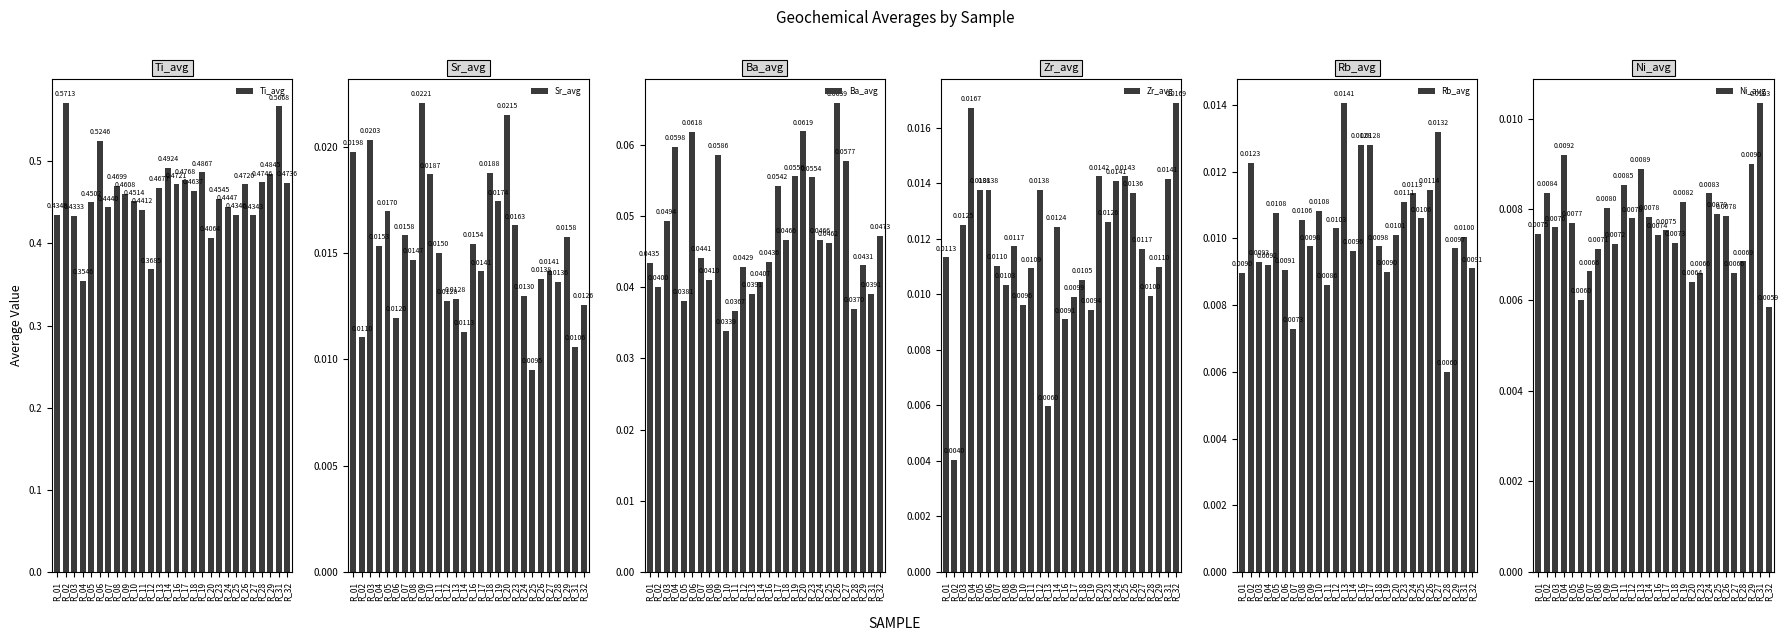

Reading left to right, extract all data points from this chart.

Ti_avg: 0.4	0.6	0.4	0.4	0.5	0.5	0.4	0.5	0.5	0.5	0.4	0.4	0.5	0.5	0.5	0.5	0.5	0.5	0.4	0.5	0.4	0.4	0.5	0.4	0.5	0.5	0.6	0.5
Sr_avg: 0.0	0.0	0.0	0.0	0.0	0.0	0.0	0.0	0.0	0.0	0.0	0.0	0.0	0.0	0.0	0.0	0.0	0.0	0.0	0.0	0.0	0.0	0.0	0.0	0.0	0.0	0.0	0.0
Ba_avg: 0.0	0.0	0.0	0.1	0.0	0.1	0.0	0.0	0.1	0.0	0.0	0.0	0.0	0.0	0.0	0.1	0.0	0.1	0.1	0.1	0.0	0.0	0.1	0.1	0.0	0.0	0.0	0.0
Zr_avg: 0.0	0.0	0.0	0.0	0.0	0.0	0.0	0.0	0.0	0.0	0.0	0.0	0.0	0.0	0.0	0.0	0.0	0.0	0.0	0.0	0.0	0.0	0.0	0.0	0.0	0.0	0.0	0.0
Rb_avg: 0.0	0.0	0.0	0.0	0.0	0.0	0.0	0.0	0.0	0.0	0.0	0.0	0.0	0.0	0.0	0.0	0.0	0.0	0.0	0.0	0.0	0.0	0.0	0.0	0.0	0.0	0.0	0.0
Ni_avg: 0.0	0.0	0.0	0.0	0.0	0.0	0.0	0.0	0.0	0.0	0.0	0.0	0.0	0.0	0.0	0.0	0.0	0.0	0.0	0.0	0.0	0.0	0.0	0.0	0.0	0.0	0.0	0.0